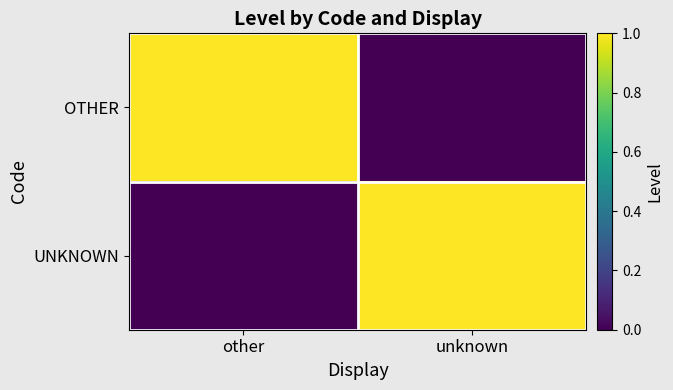

Rank the series at unknown from lowest to highest value.

OTHER, UNKNOWN